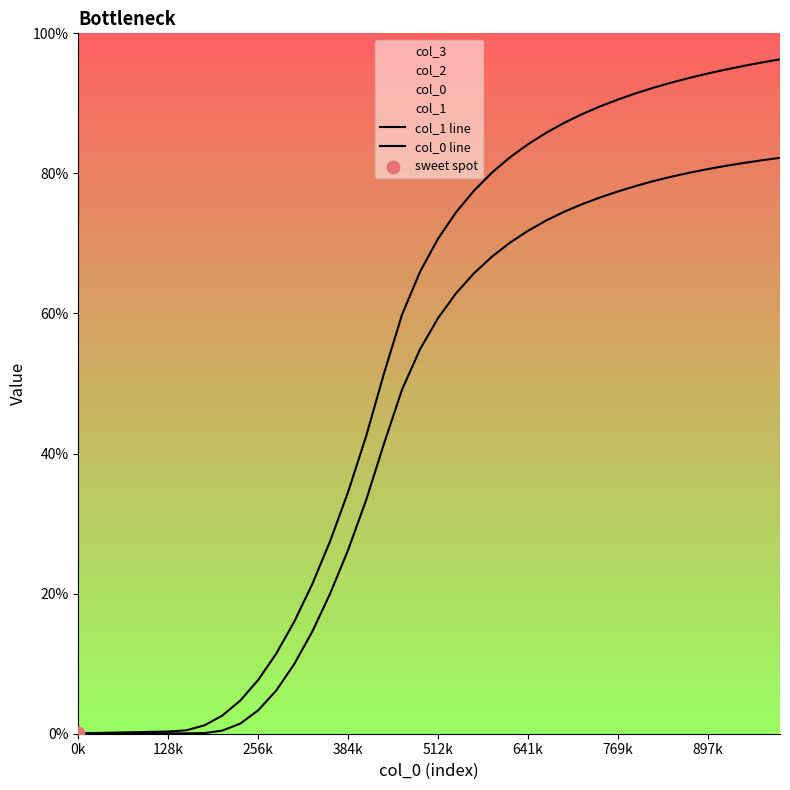

Which series has the largest total across all categories?

col_1 line